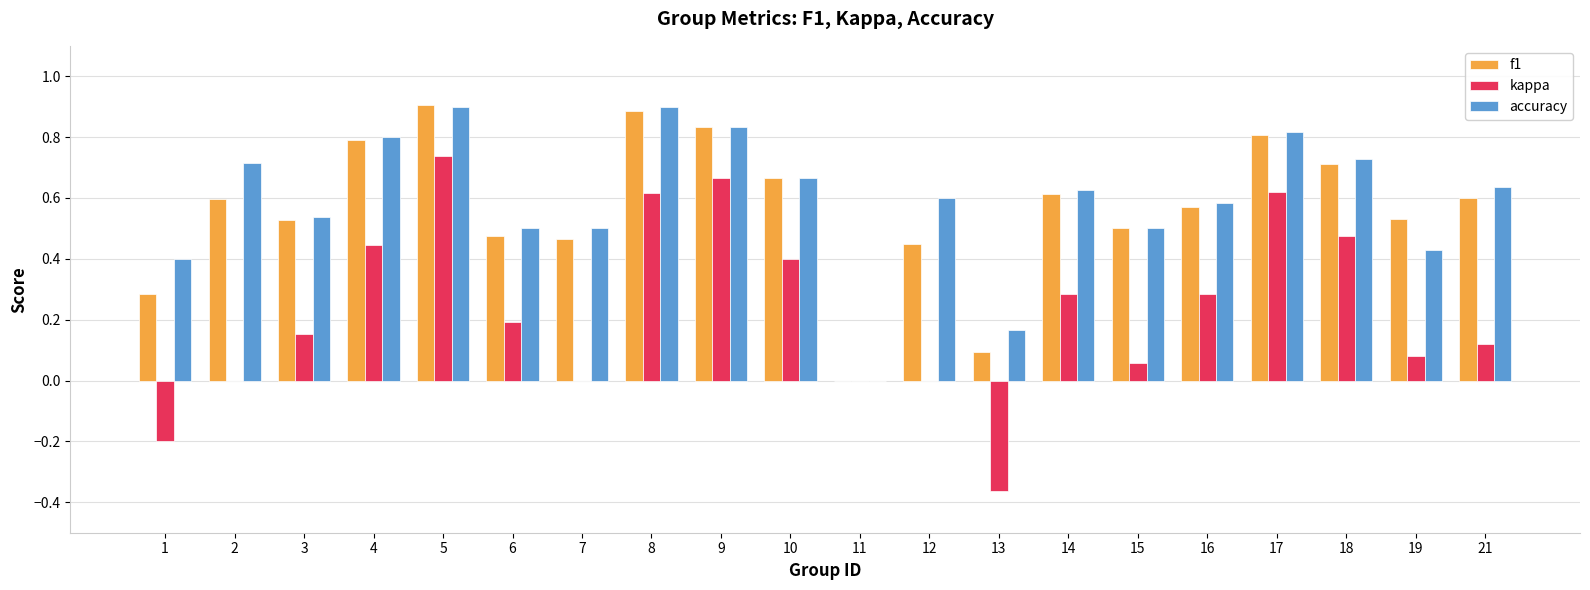

At which category is the sum across all series the highest?

5